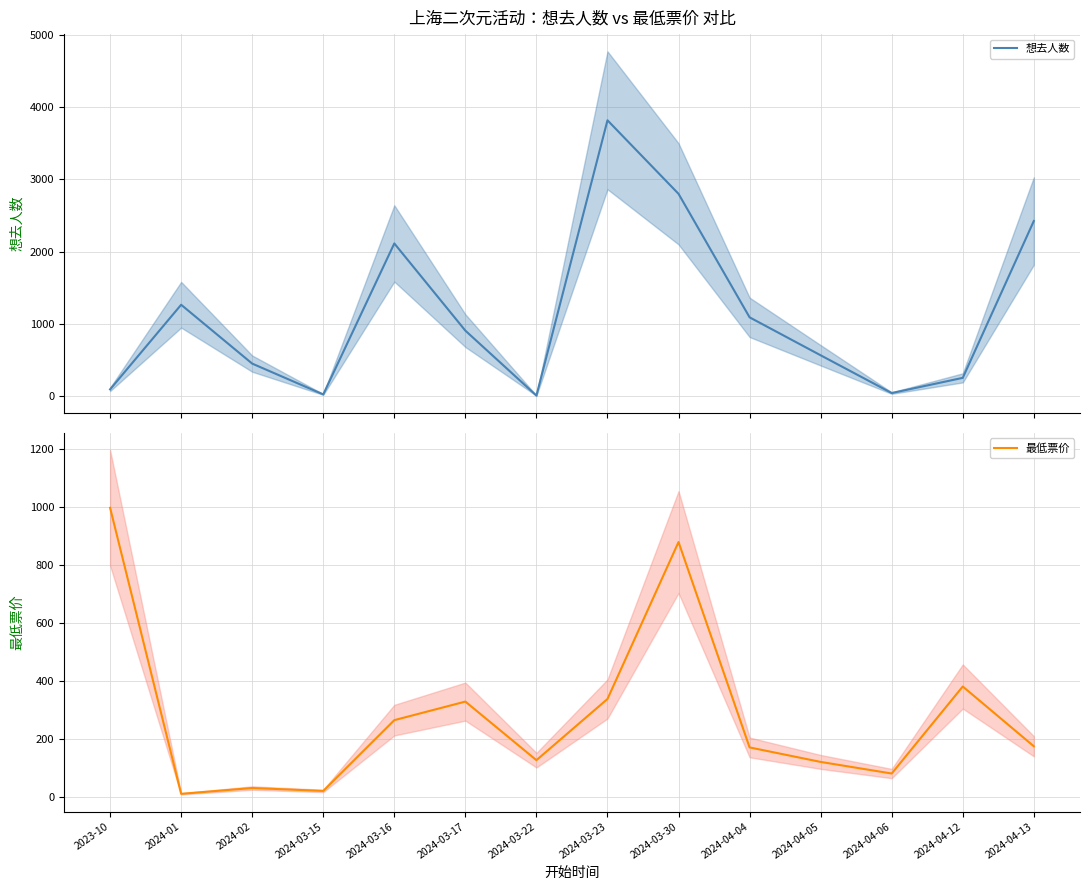

How many series are shown in this chart?

2